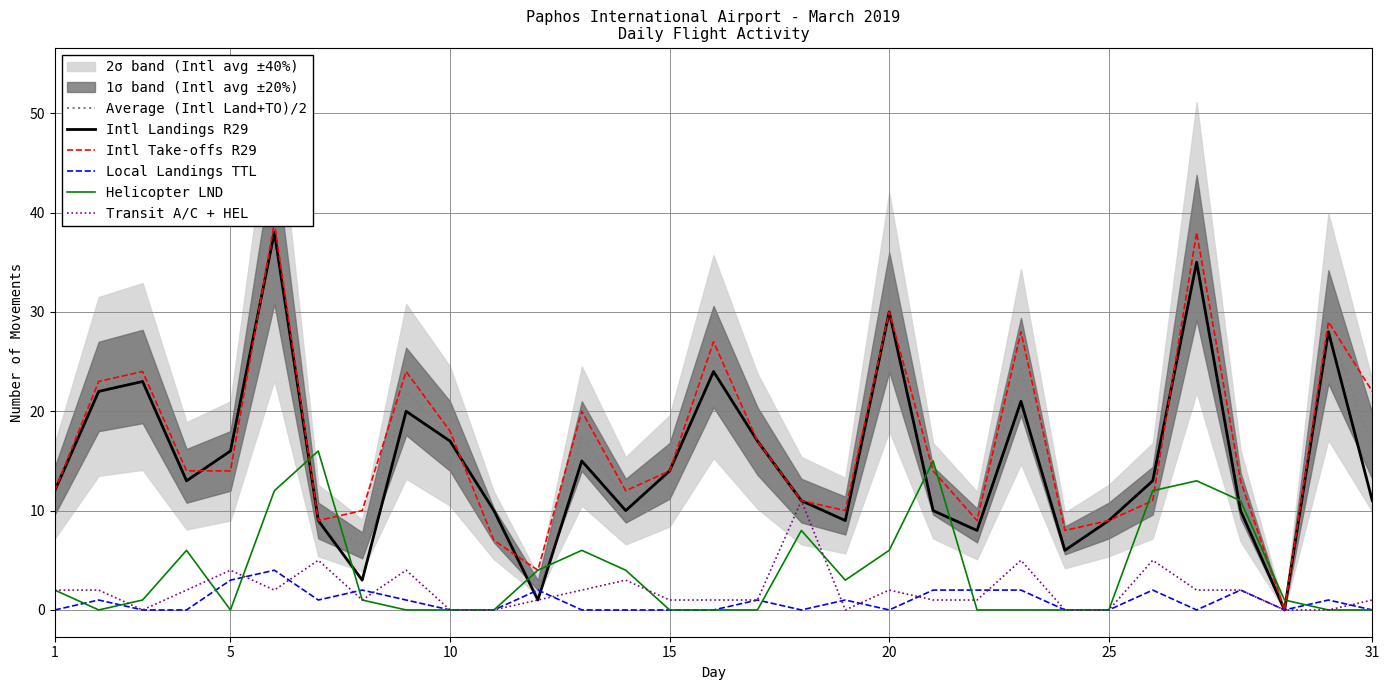

Reading right to left, transcribe all the data shown in this chart.

Average (Intl Land+TO)/2: 16.5	28.5	0.0	11.5	36.5	12.0	9.0	7.0	24.5	8.5	12.0	30.0	9.5	11.0	17.0	25.5	14.0	11.0	17.5	2.5	8.5	17.5	22.0	6.5	9.0	38.5	15.0	13.5	23.5	22.5	12.0
Intl Landings R29: 11.0	28.0	0.0	10.0	35.0	13.0	9.0	6.0	21.0	8.0	10.0	30.0	9.0	11.0	17.0	24.0	14.0	10.0	15.0	1.0	10.0	17.0	20.0	3.0	9.0	38.0	16.0	13.0	23.0	22.0	12.0
Intl Take-offs R29: 22.0	29.0	0.0	13.0	38.0	11.0	9.0	8.0	28.0	9.0	14.0	30.0	10.0	11.0	17.0	27.0	14.0	12.0	20.0	4.0	7.0	18.0	24.0	10.0	9.0	39.0	14.0	14.0	24.0	23.0	12.0
Local Landings TTL: 0.0	1.0	0.0	2.0	0.0	2.0	0.0	0.0	2.0	2.0	2.0	0.0	1.0	0.0	1.0	0.0	0.0	0.0	0.0	2.0	0.0	0.0	1.0	2.0	1.0	4.0	3.0	0.0	0.0	1.0	0.0
Helicopter LND: 0.0	0.0	1.0	11.0	13.0	12.0	0.0	0.0	0.0	0.0	15.0	6.0	3.0	8.0	0.0	0.0	0.0	4.0	6.0	4.0	0.0	0.0	0.0	1.0	16.0	12.0	0.0	6.0	1.0	0.0	2.0
Transit A/C + HEL: 1.0	0.0	0.0	2.0	2.0	5.0	0.0	0.0	5.0	1.0	1.0	2.0	0.0	11.0	1.0	1.0	1.0	3.0	2.0	1.0	0.0	0.0	4.0	1.0	5.0	2.0	4.0	2.0	0.0	2.0	2.0